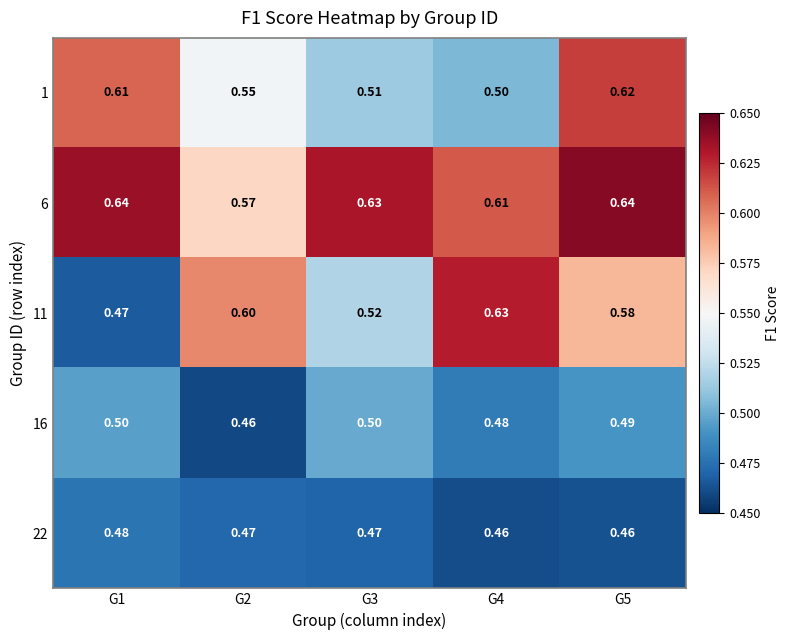

How many distinct data groups are displayed?

5